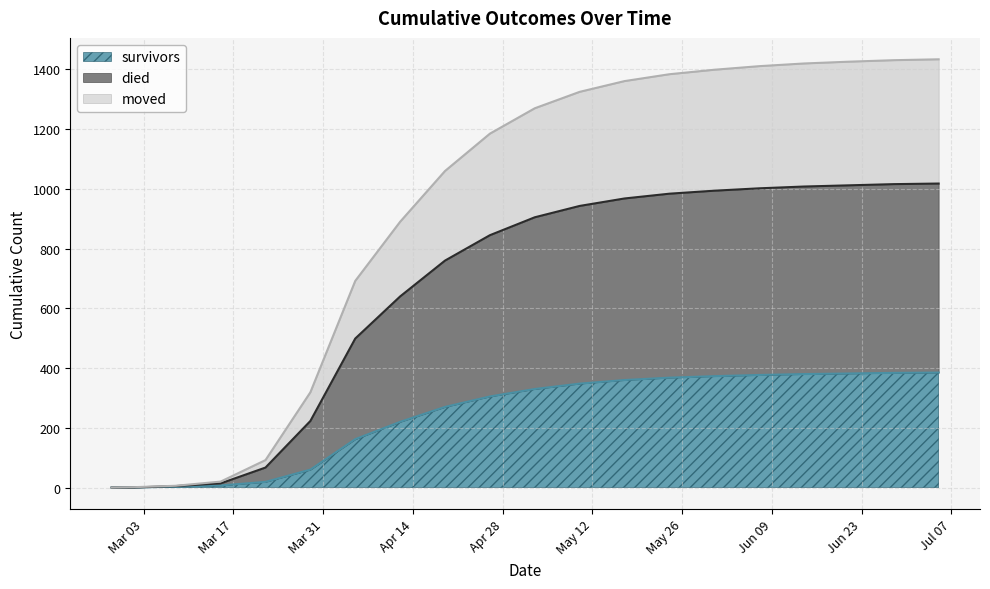

What is the greatest value displayed?

1434